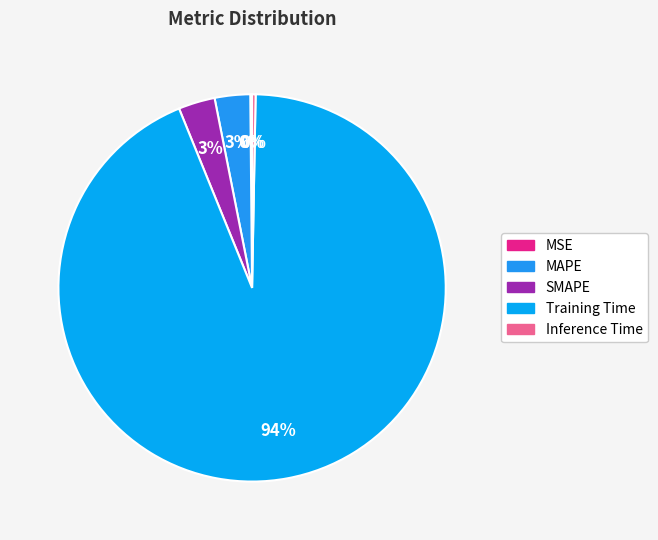

Is the sum of Inference Time and SMAPE greater than half?

No